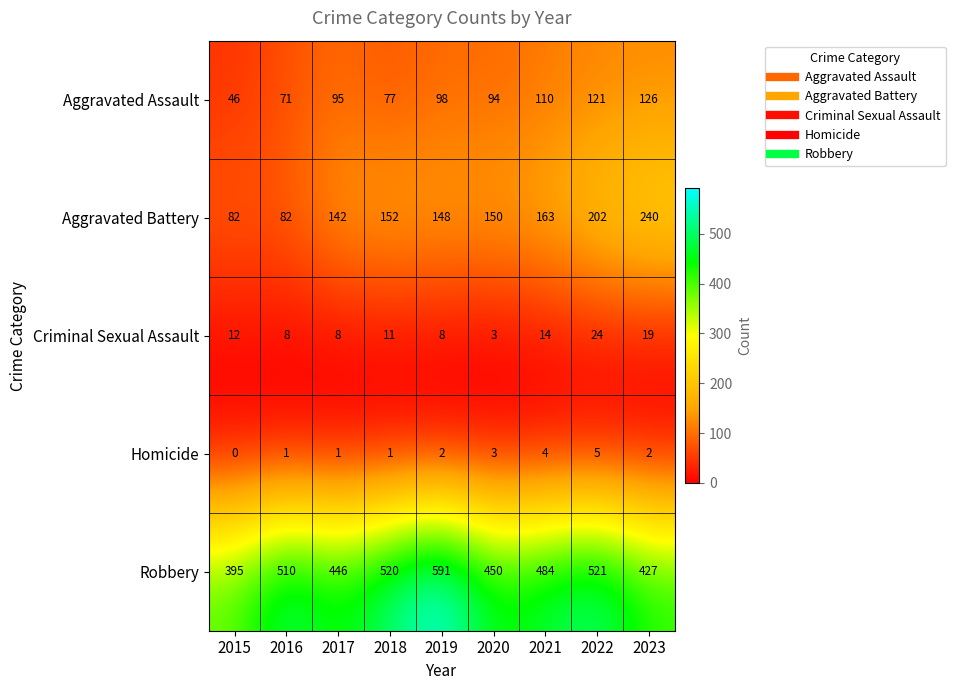

What is the spread (max minus min) of values at 2015?

395